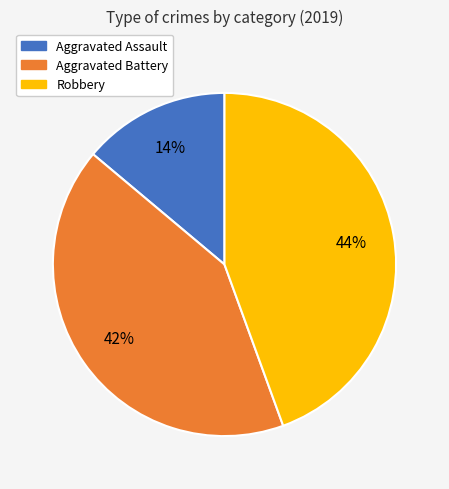

Count the number of slices in the pie.

3